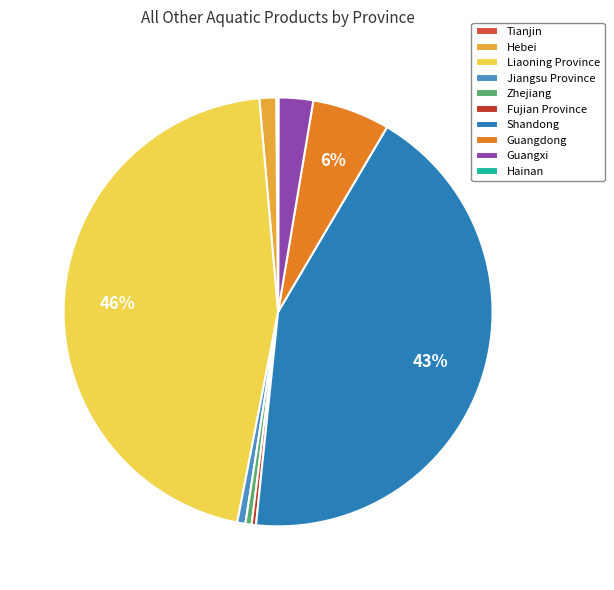

What is the largest slice in the pie chart?

Liaoning Province